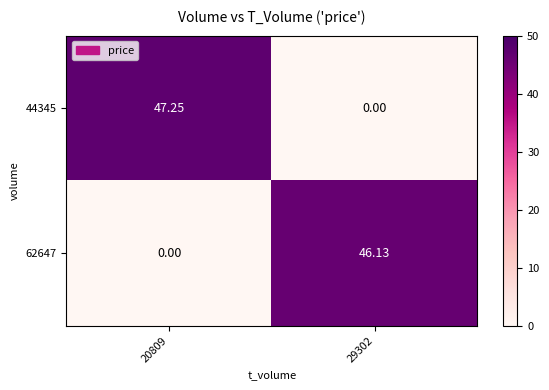

Is the value of 44345 at 20809 greater than the value of 62647 at 29302?

Yes